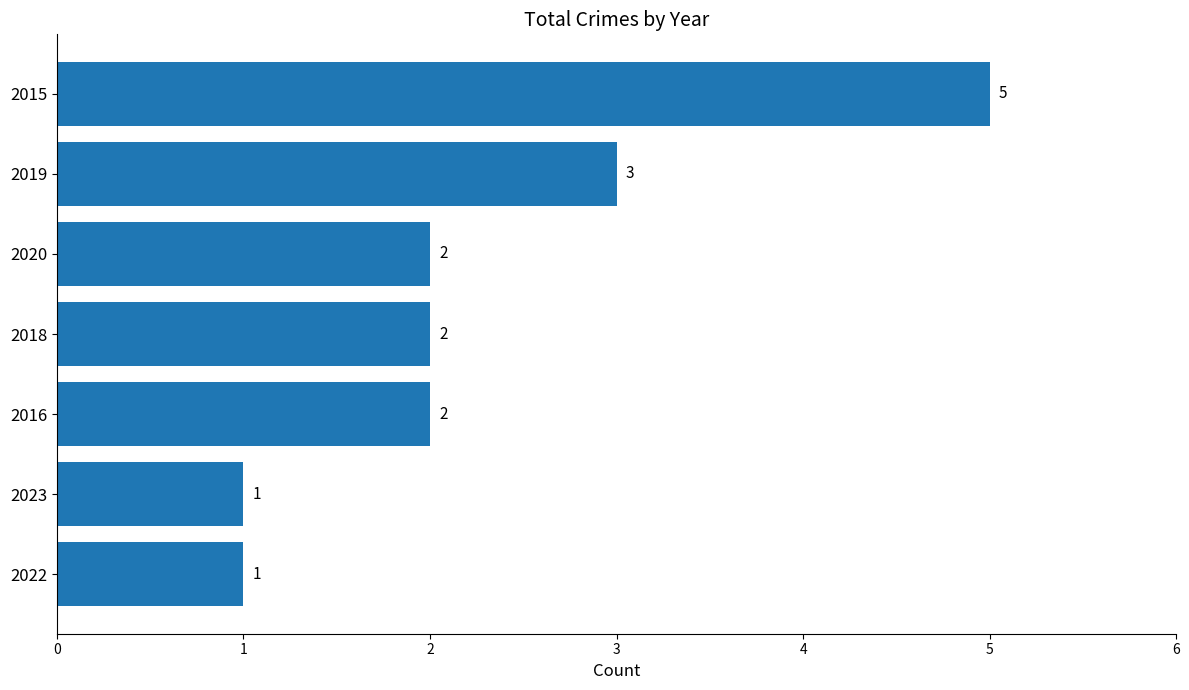

What is the difference between the maximum and minimum values?

4